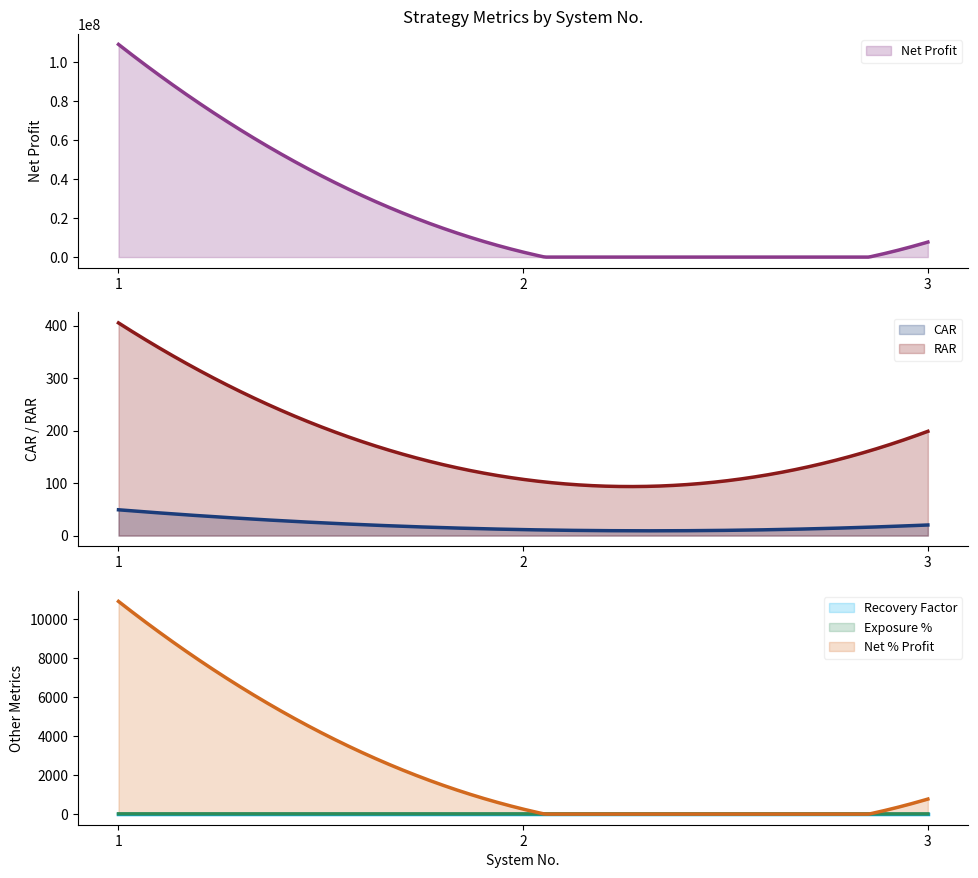

Where does the Net % Profit series first go above 769?

1